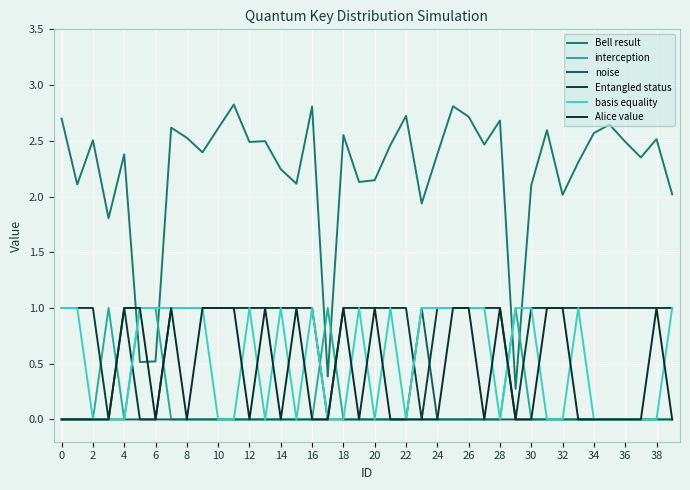

How many lines are shown in the chart?

6